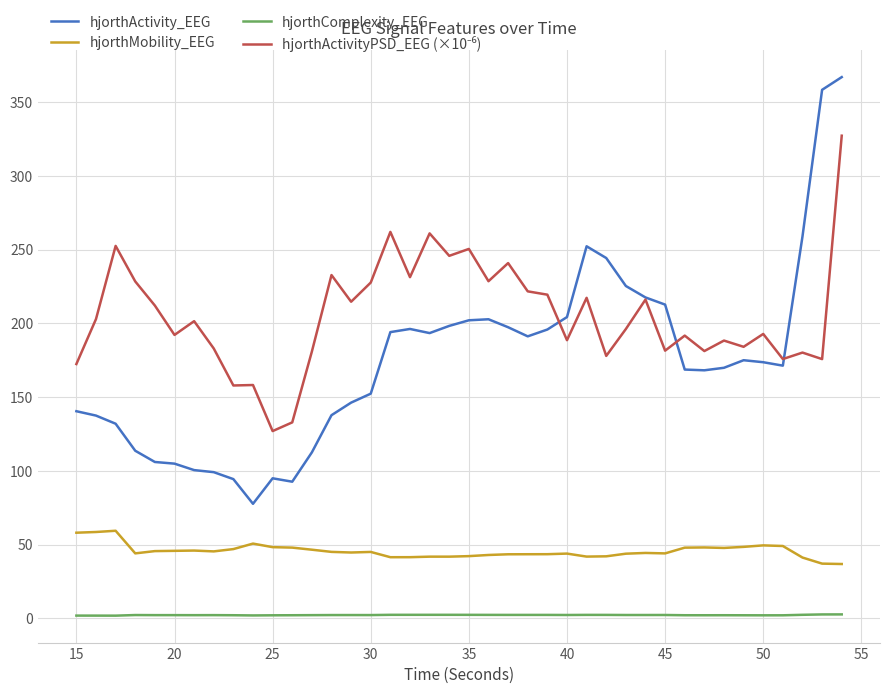

What is the maximum value shown in the chart?

367.0